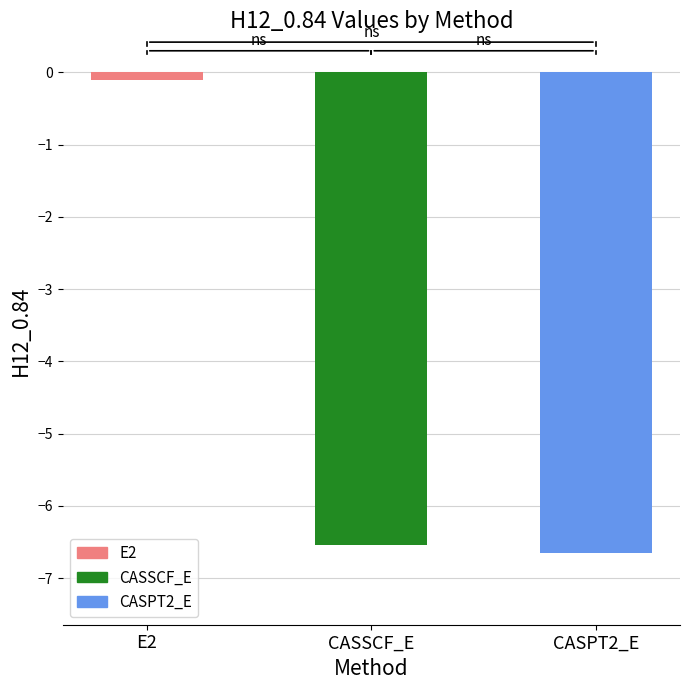

At which label does the data first exceed -6?

E2